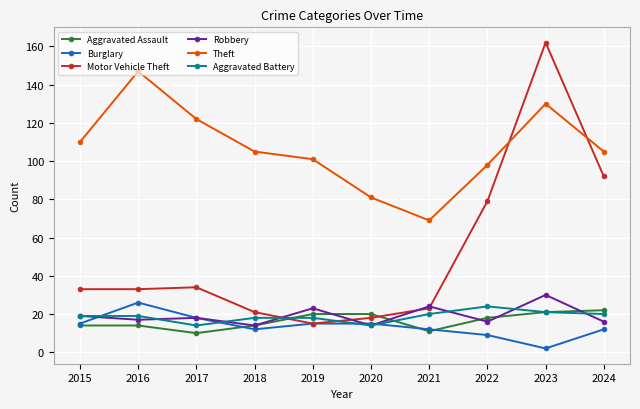

What is the average value of the Aggravated Assault series?

16